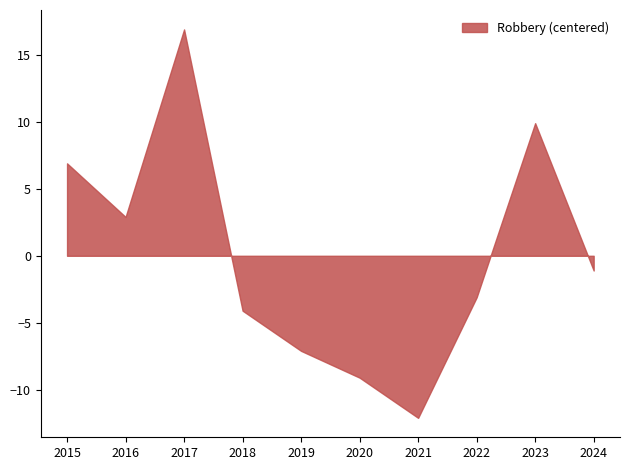

Is it true that the value at 2016 is 4.4?

False